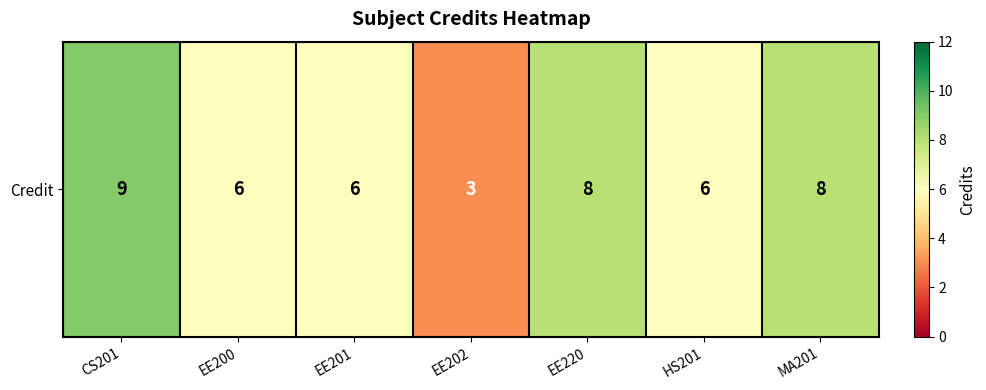

What is the sum of all values?

46